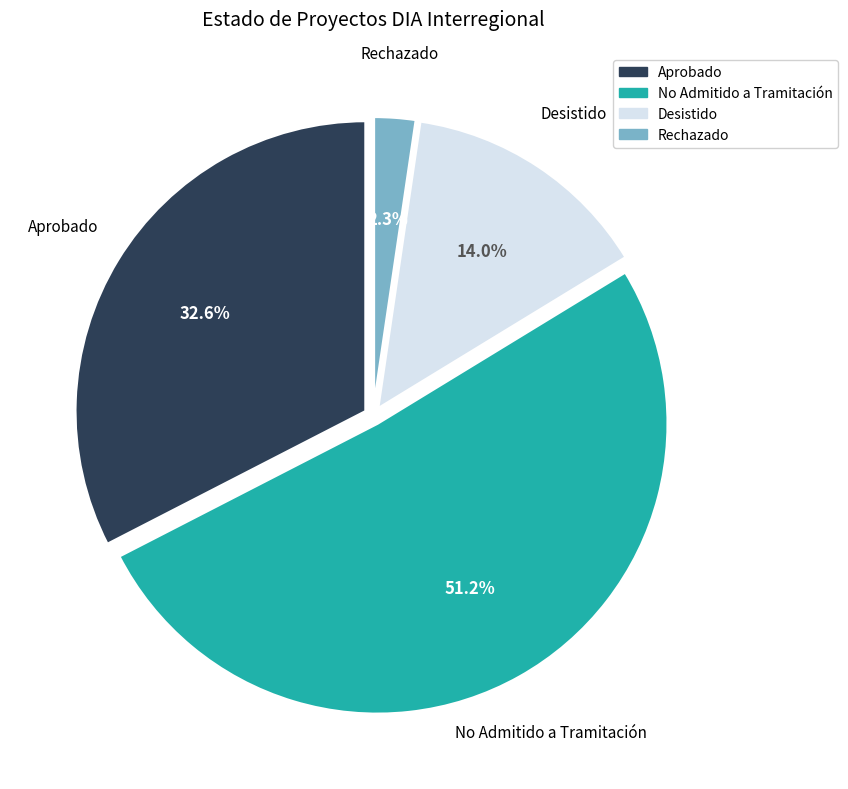

Approximately how many times larger is the value at Desistido compared to No Admitido a Tramitación?

0.3